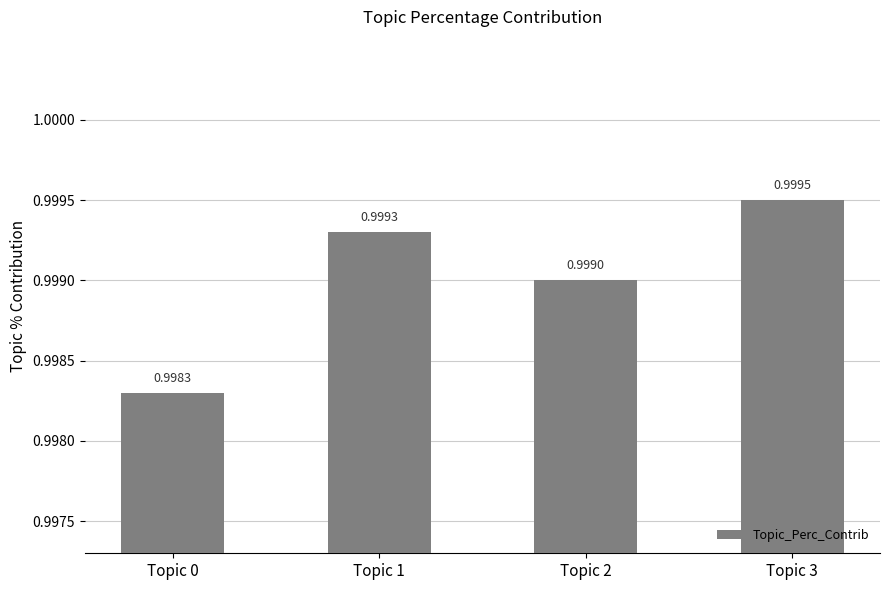

Rank the categories by value from lowest to highest.

Topic 0, Topic 2, Topic 1, Topic 3